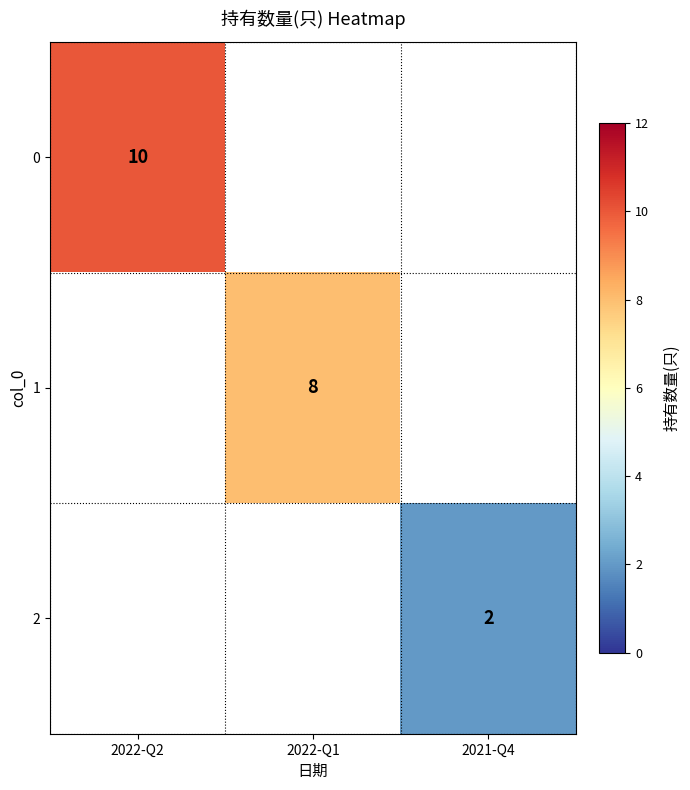

What is the difference between the maximum and minimum values in the 0 series?

10